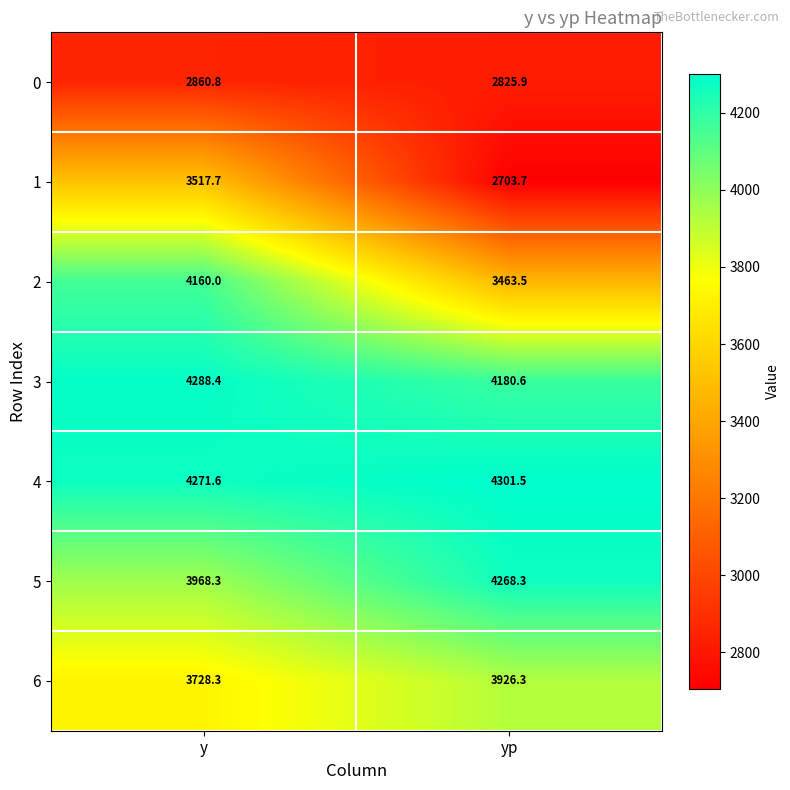

What is the difference between the highest and lowest values at yp?

1597.8